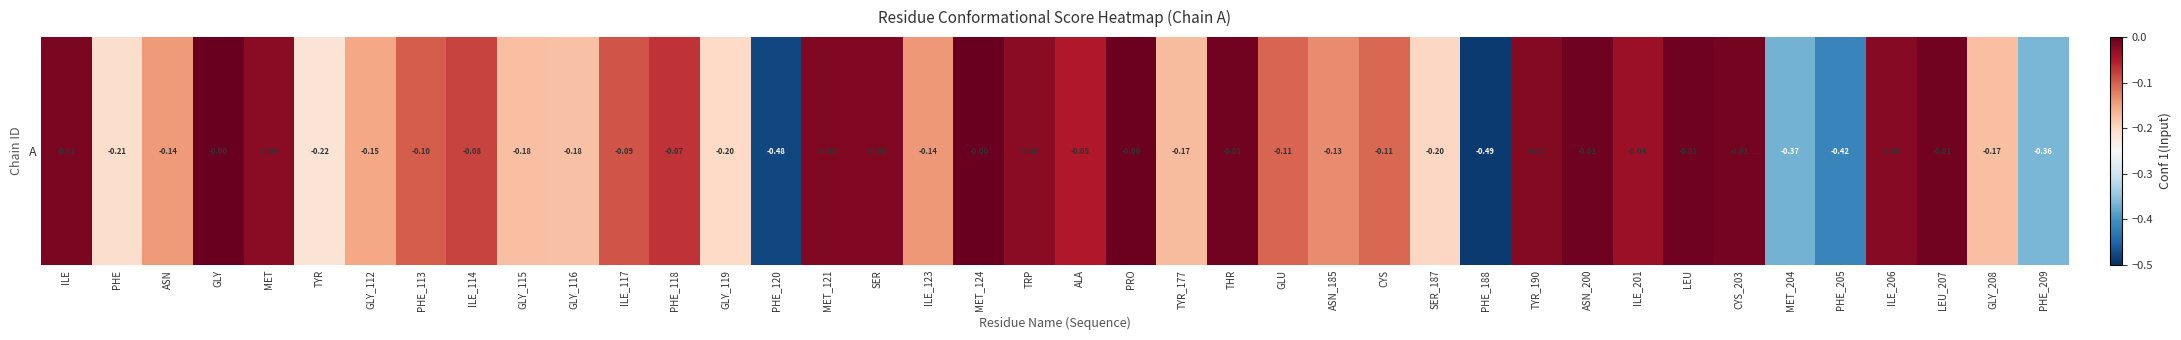

Which has a higher value, TYR_177 or PRO?

PRO